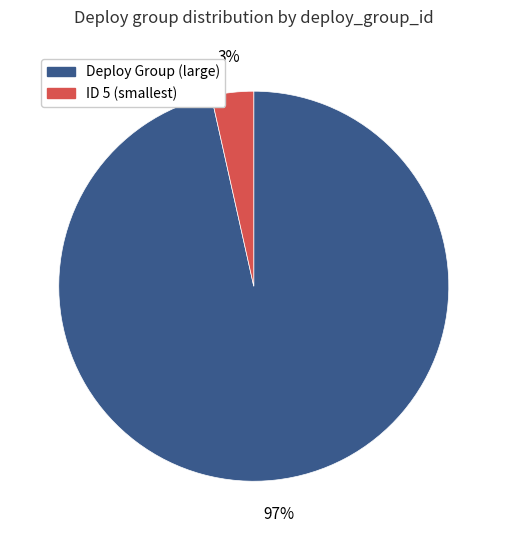

To the nearest percent, what is the average slice percentage?

50%